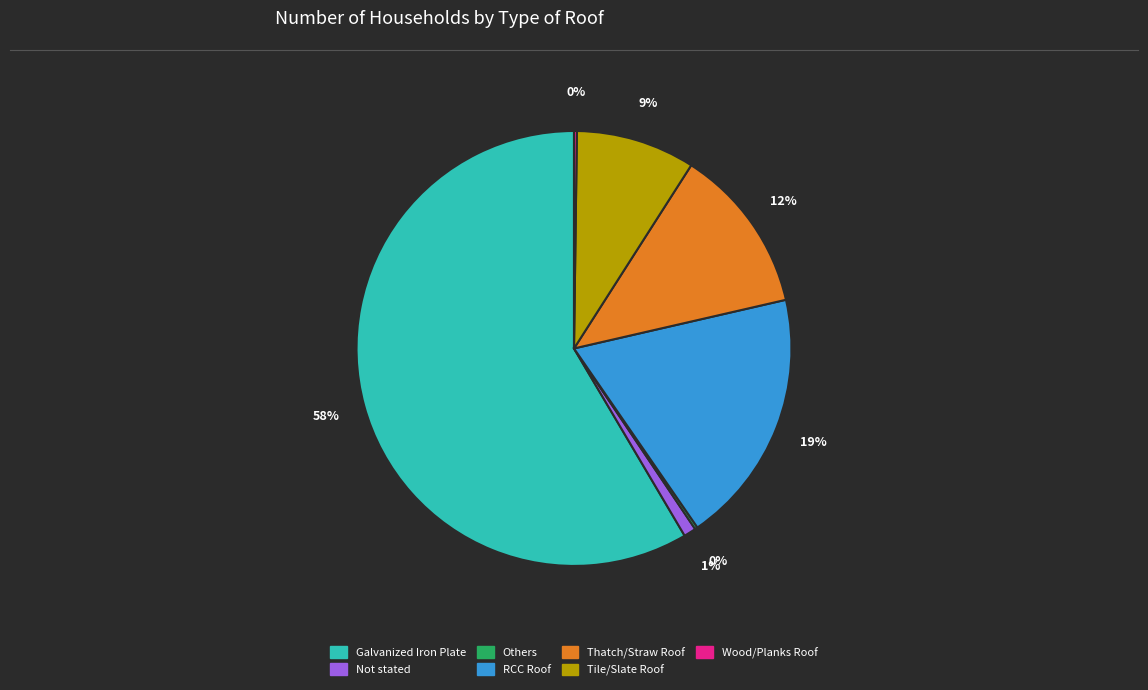

What percentage is the Not stated slice, to the nearest percent?

1%